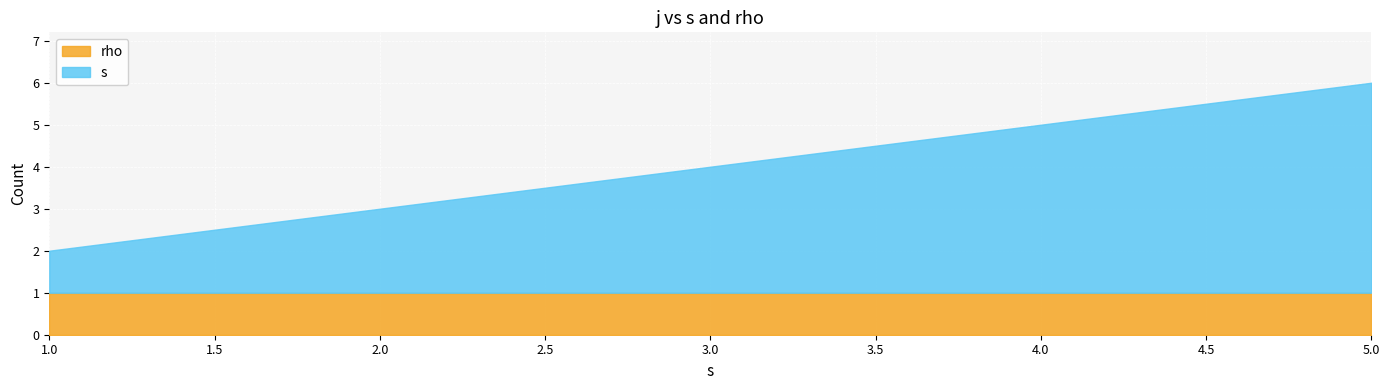

At which category is the sum across all series the highest?

5.0